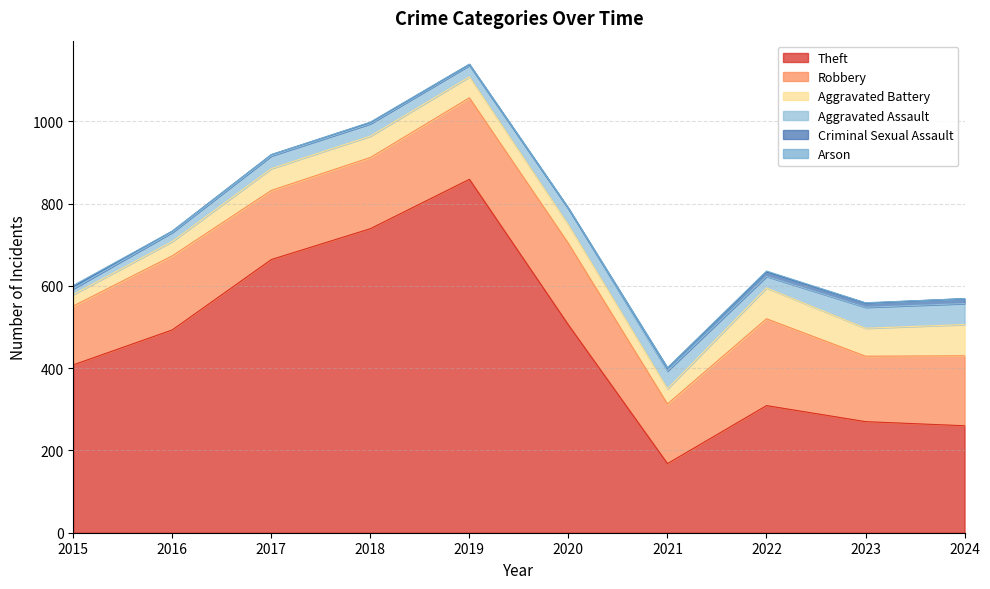

Where does the Robbery series first go above 173?

2016